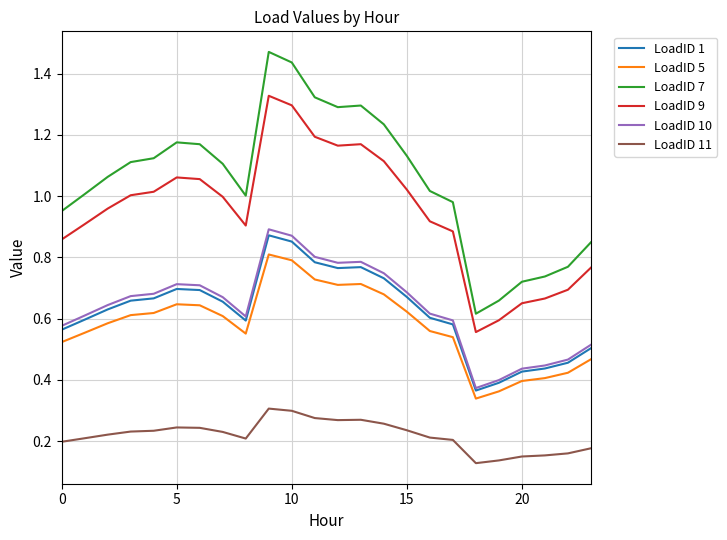

True or false: LoadID 1 and LoadID 7 cross at least once.

False